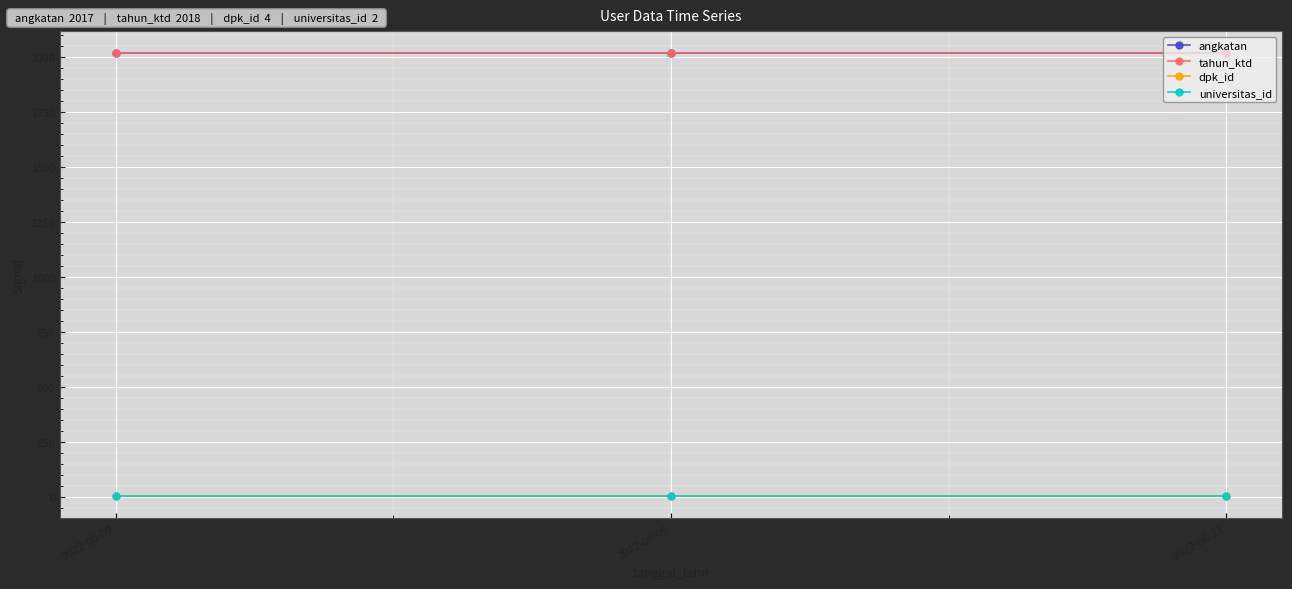

How many series are shown in this chart?

4